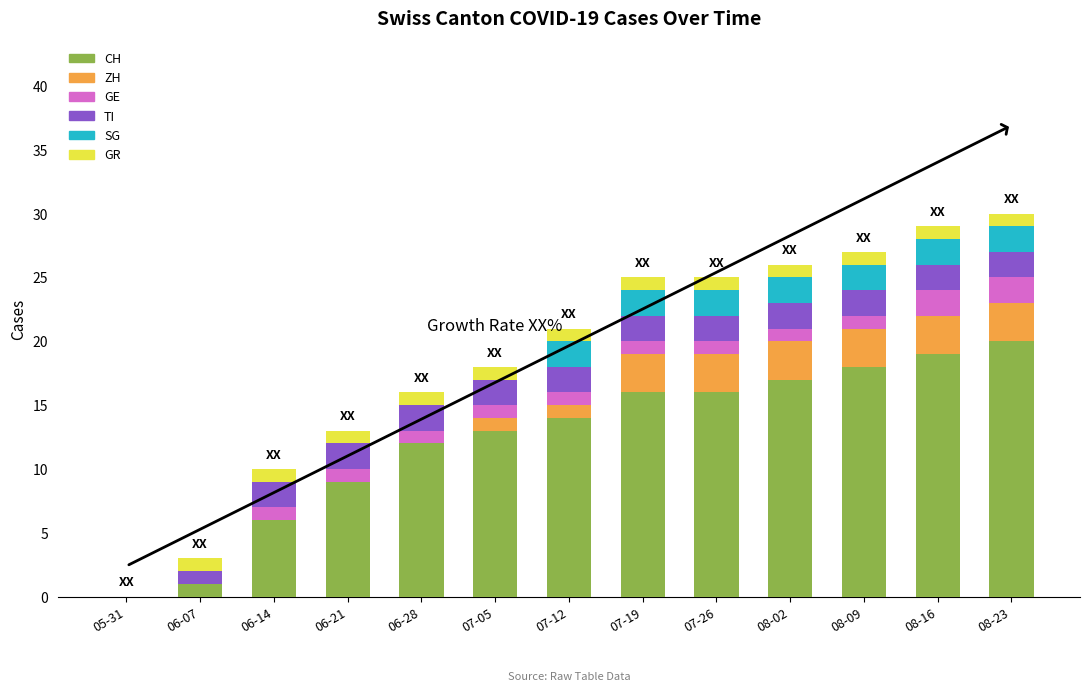

Count the number of data series in this chart.

6